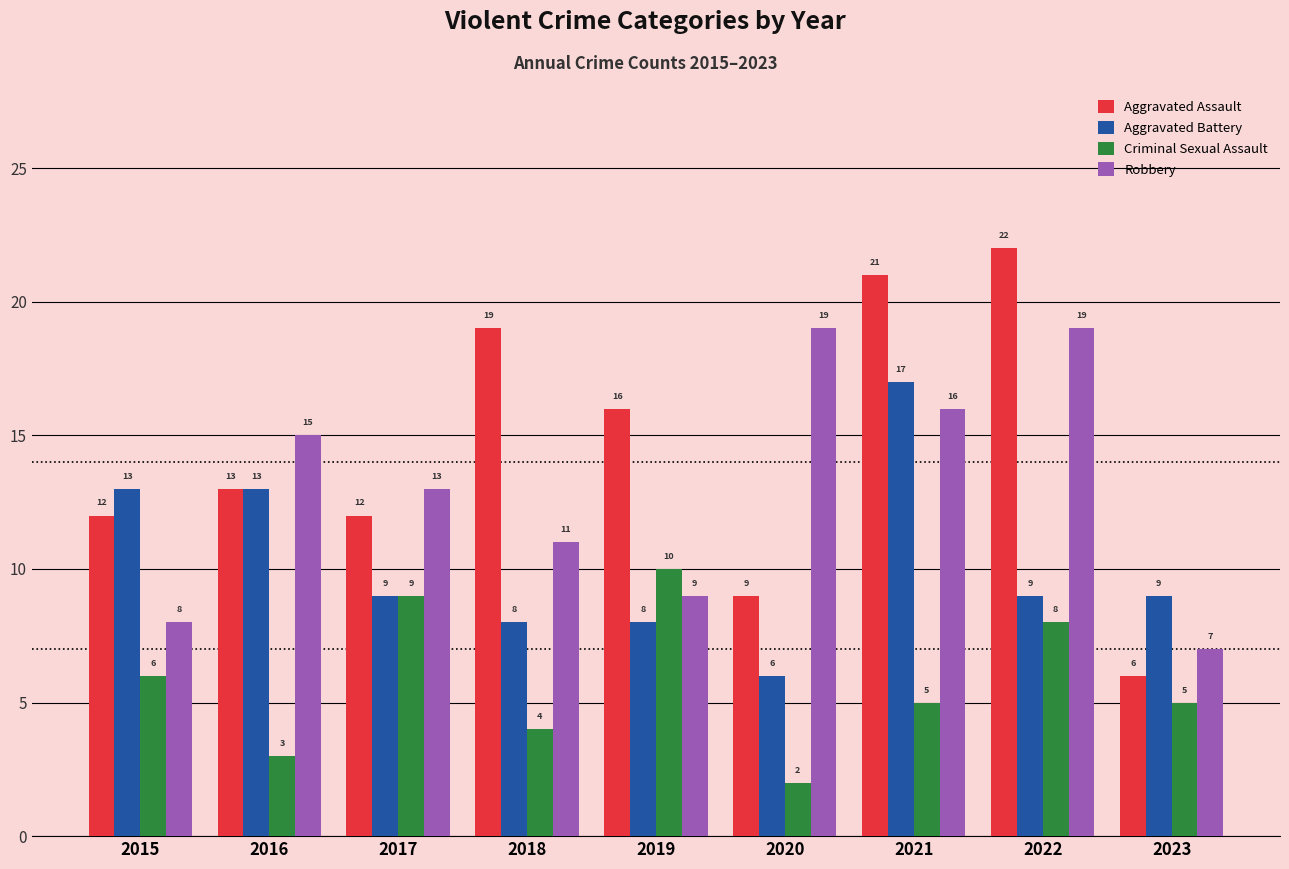

What is the sum of the Aggravated Battery values at 2018 and 2017?

17